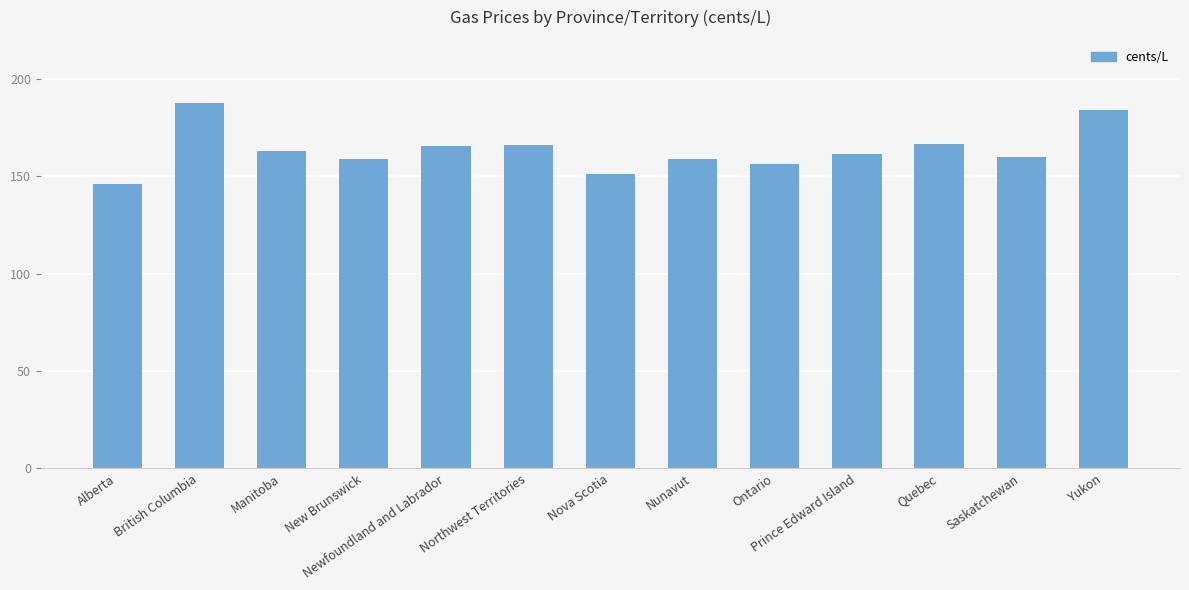

What is the value of the 1st bar from the left?

146.0